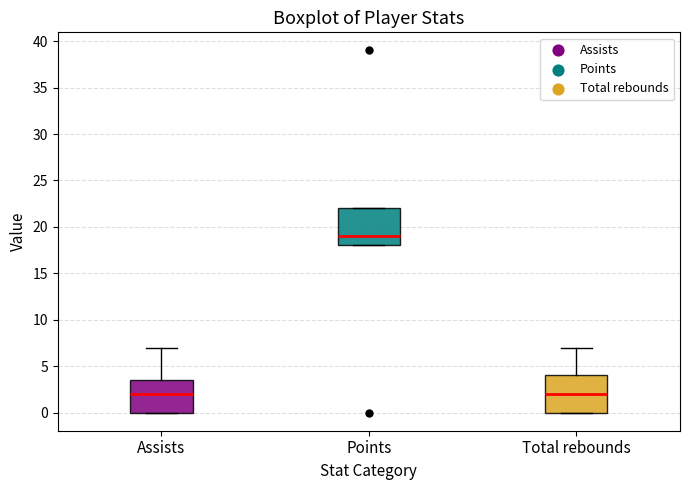

Which box's median line is the highest?

Points